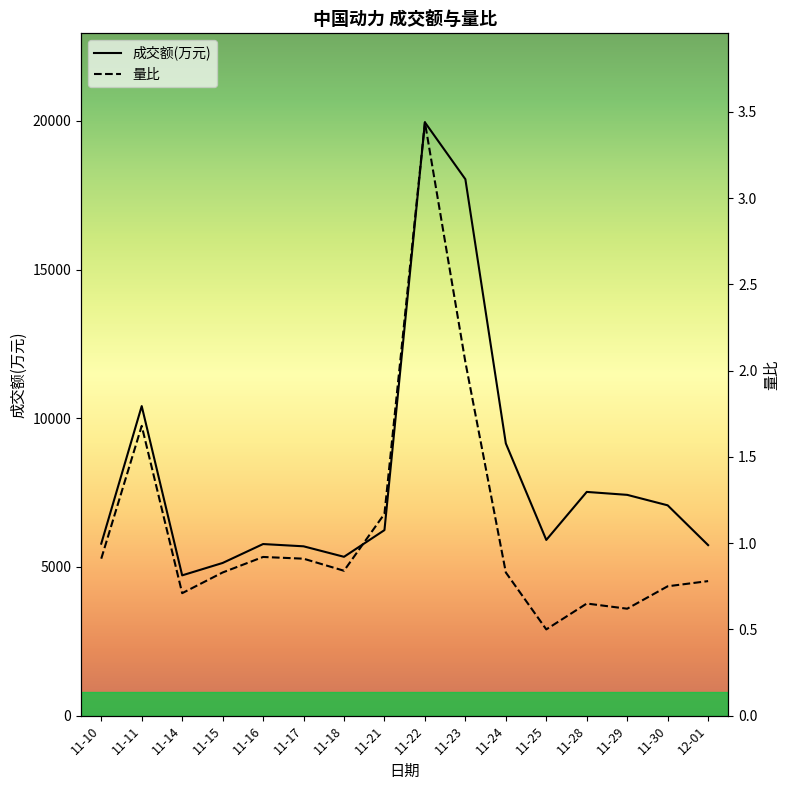

Is this an area chart (filled region under the line)?

No